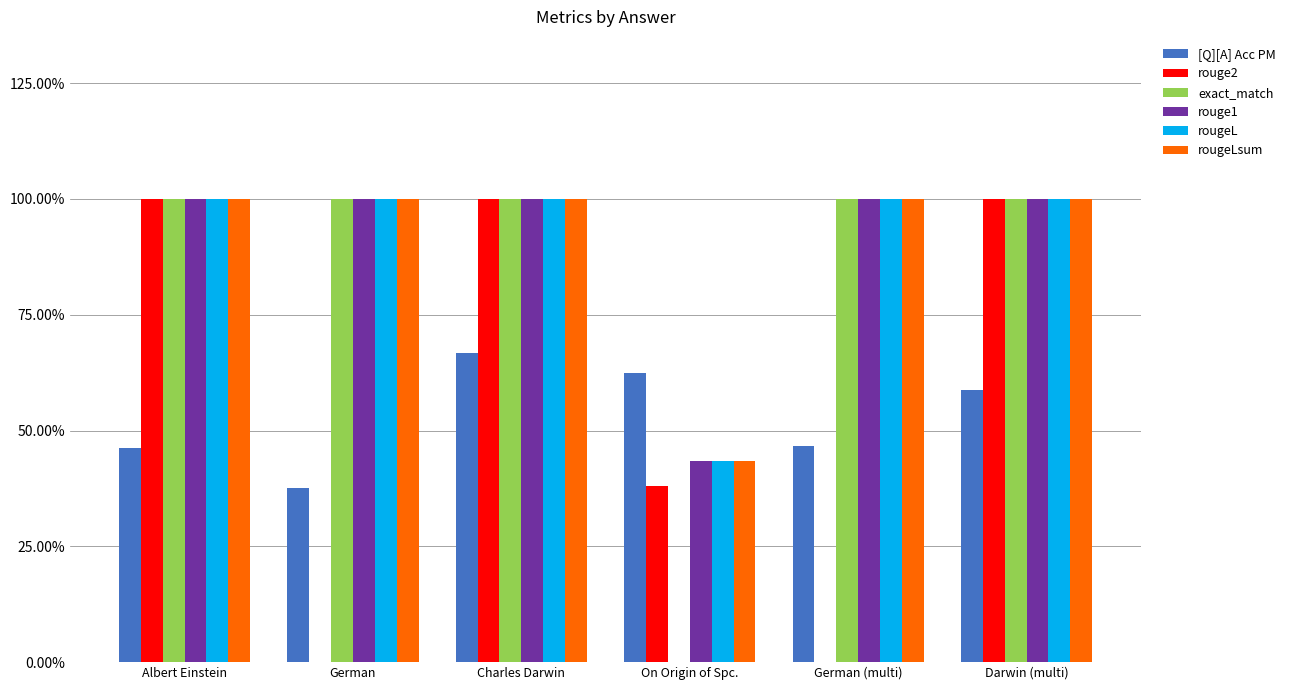

What is the value of the rougeLsum bar at the 2nd from the left?

1.0